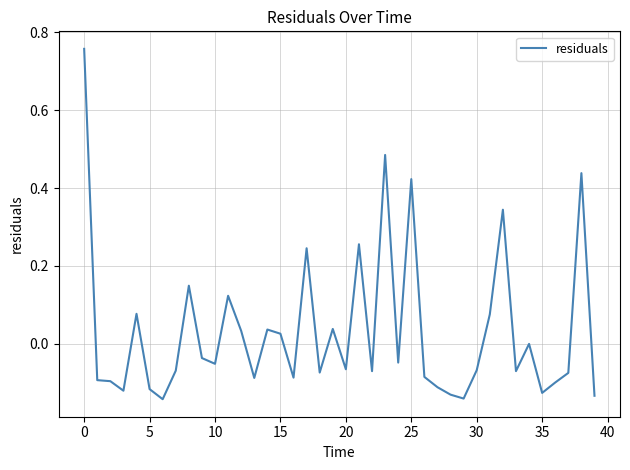

How many distinct data groups are displayed?

1